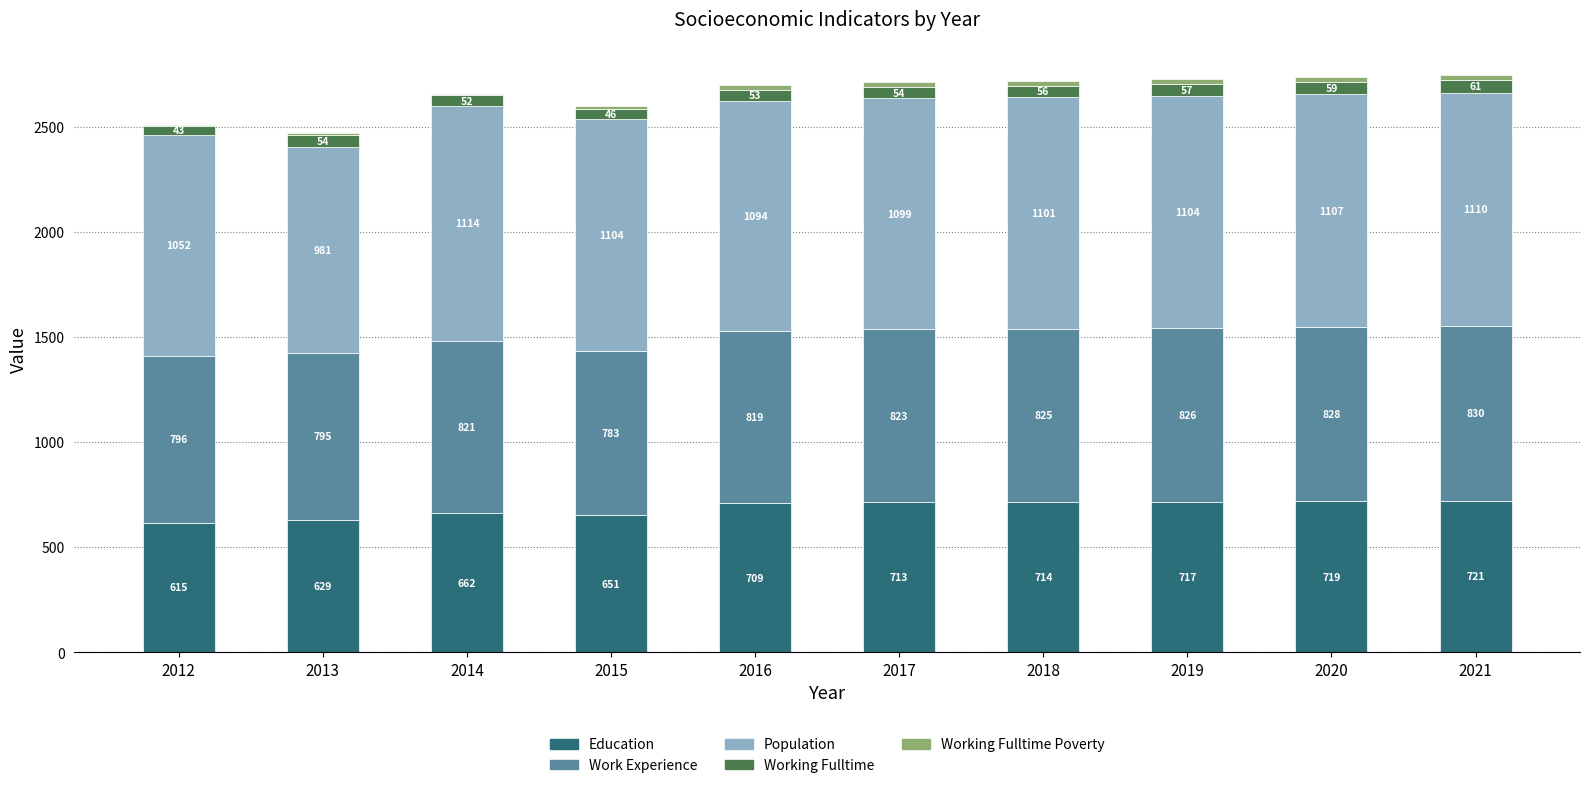

At which category is the sum across all series the highest?

2021